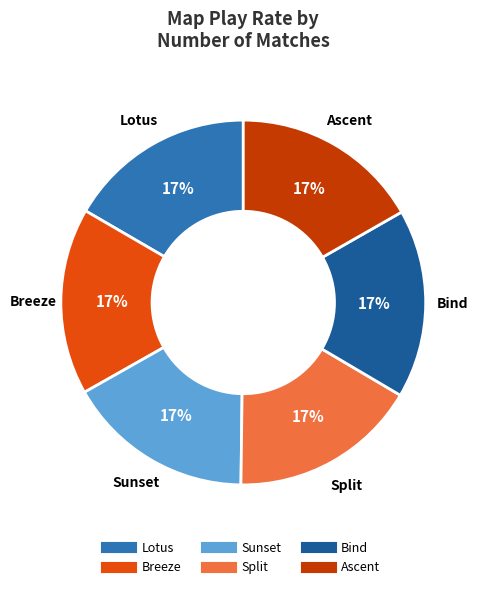

Is it true that Bind is 17% of the pie?

True